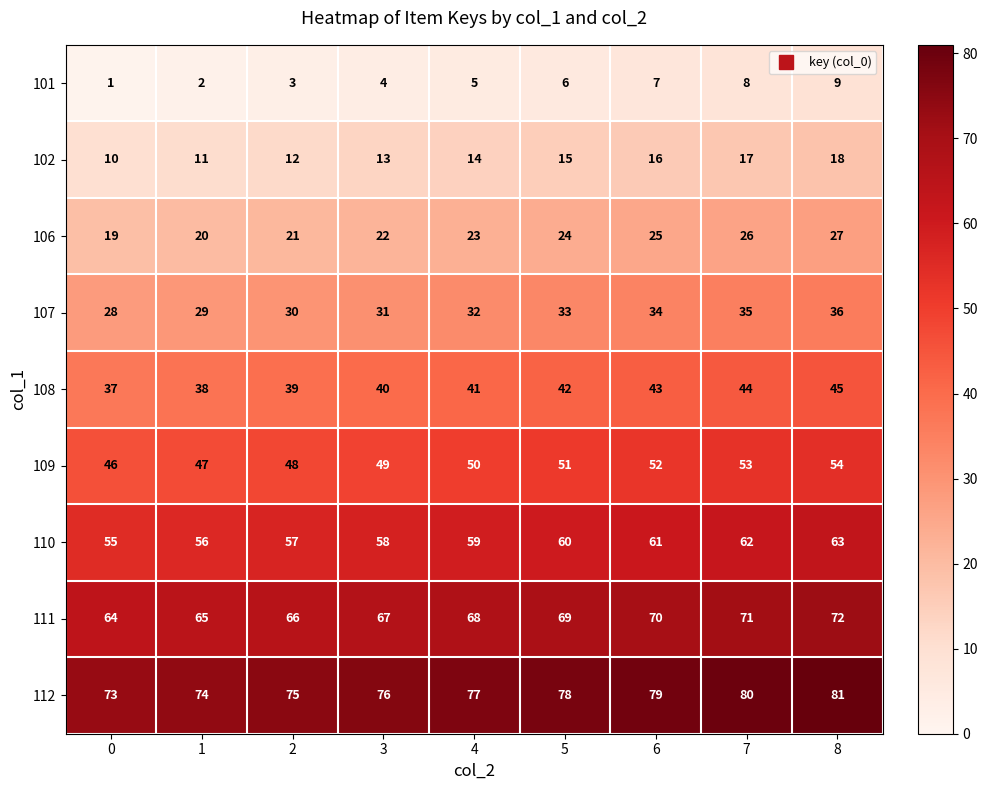

At 4, list the series in order from largest to smallest.

112, 111, 110, 109, 108, 107, 106, 102, 101